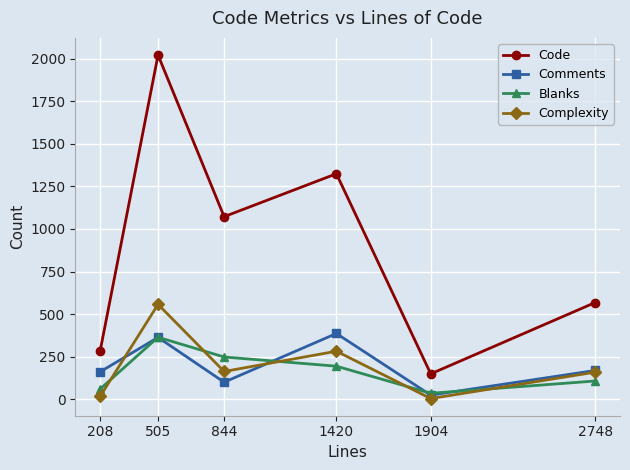

Which series has the largest total across all categories?

Code